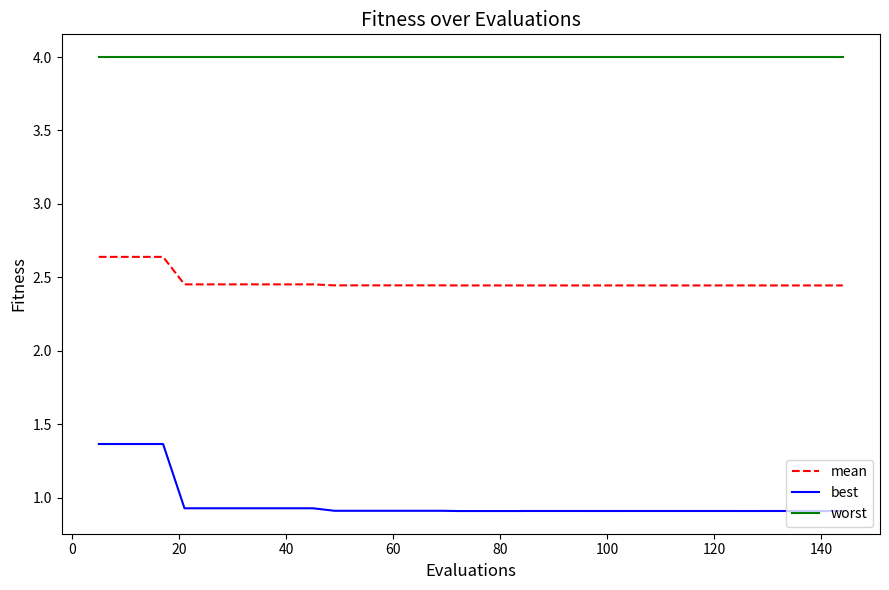

Which series has the largest total across all categories?

worst